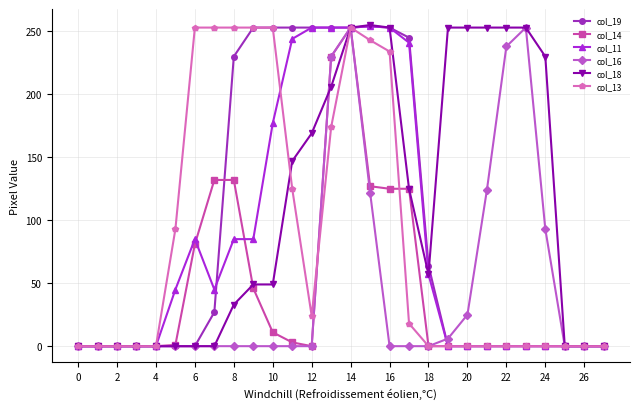

True or false: col_16 has more than 0 points higher than both neighbors.

True